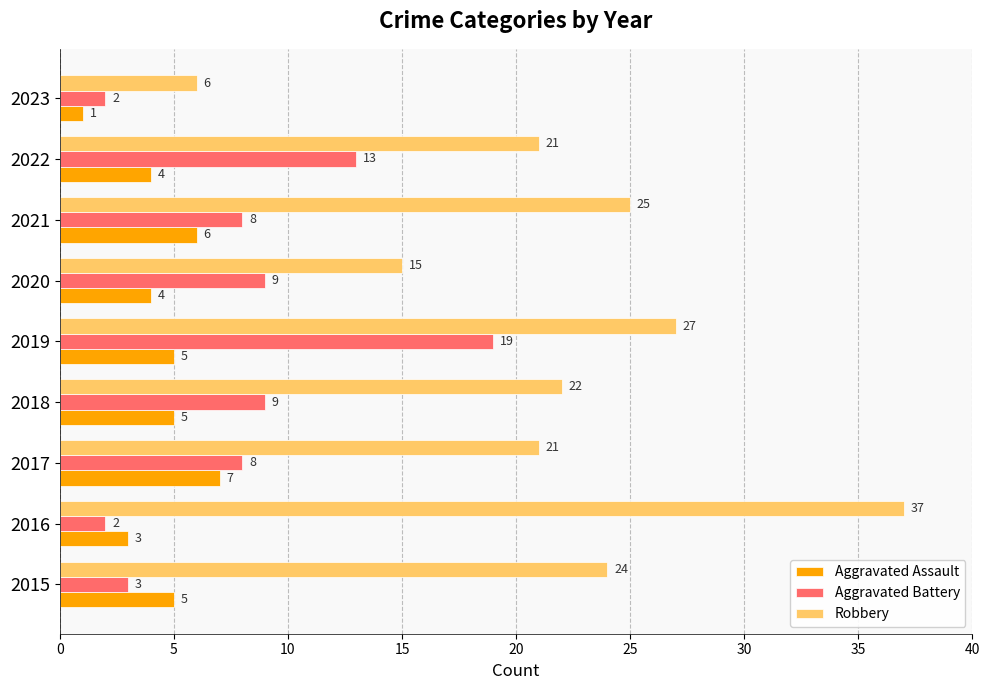

At which category does the chart reach its minimum across all series?

2023